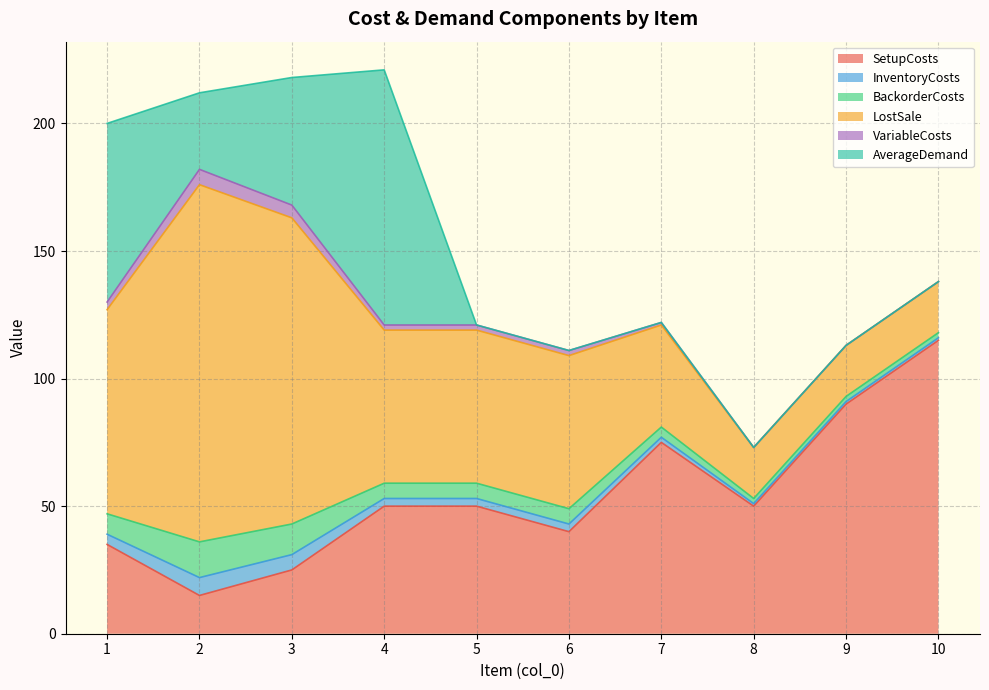

At which label does VariableCosts reach its minimum?

8